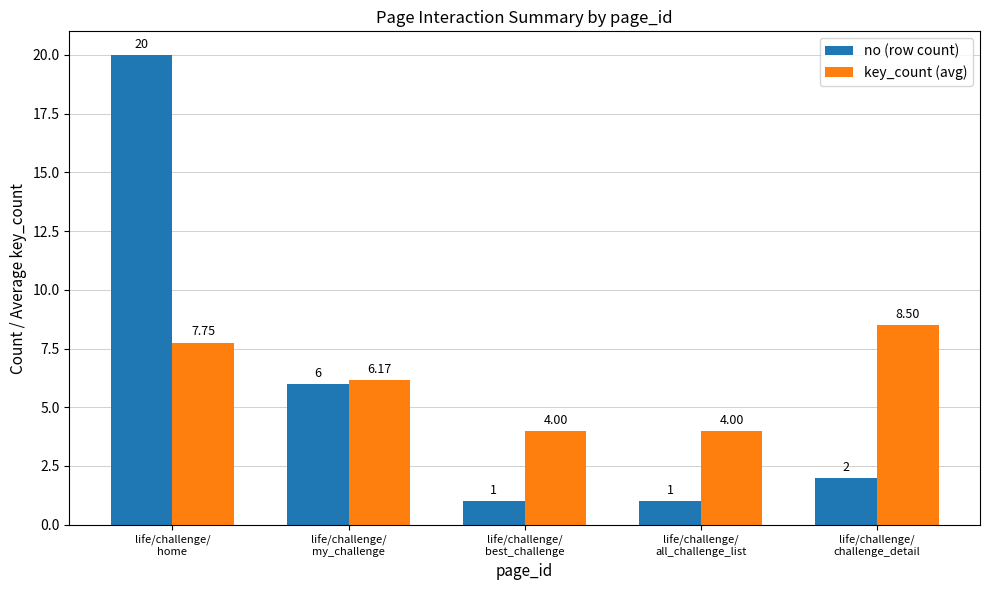

At which label does key_count (avg) first exceed 6?

life/challenge/
home